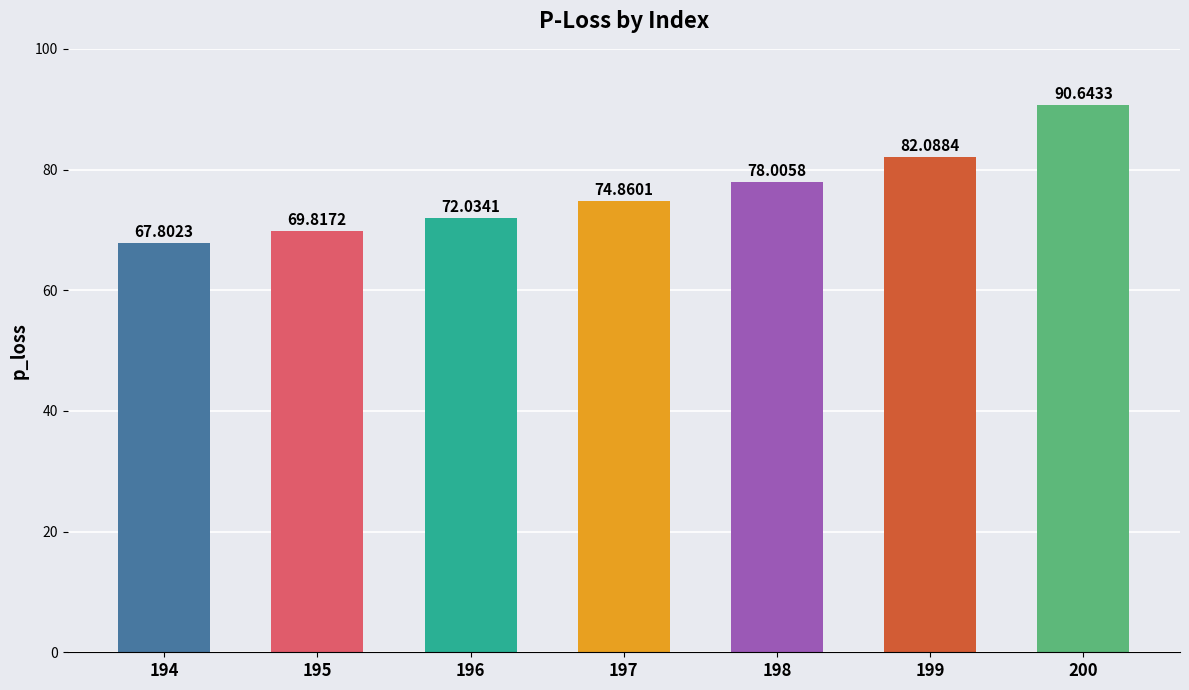

What is the sum of all values?

535.3